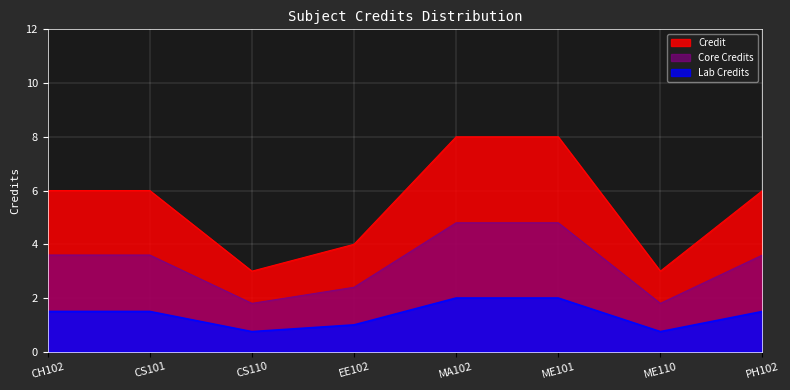

How many series are shown in this chart?

3